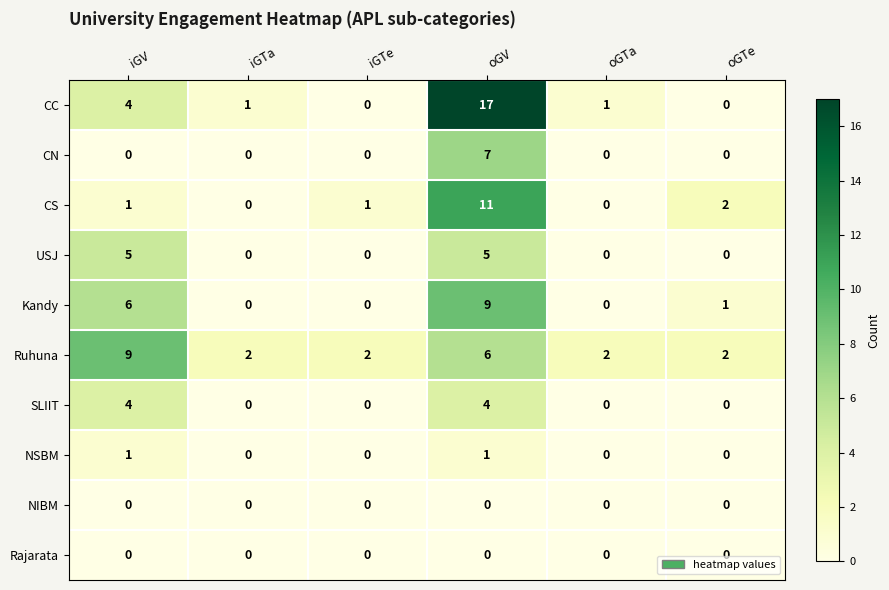

Which series has the widest spread of values?

CC